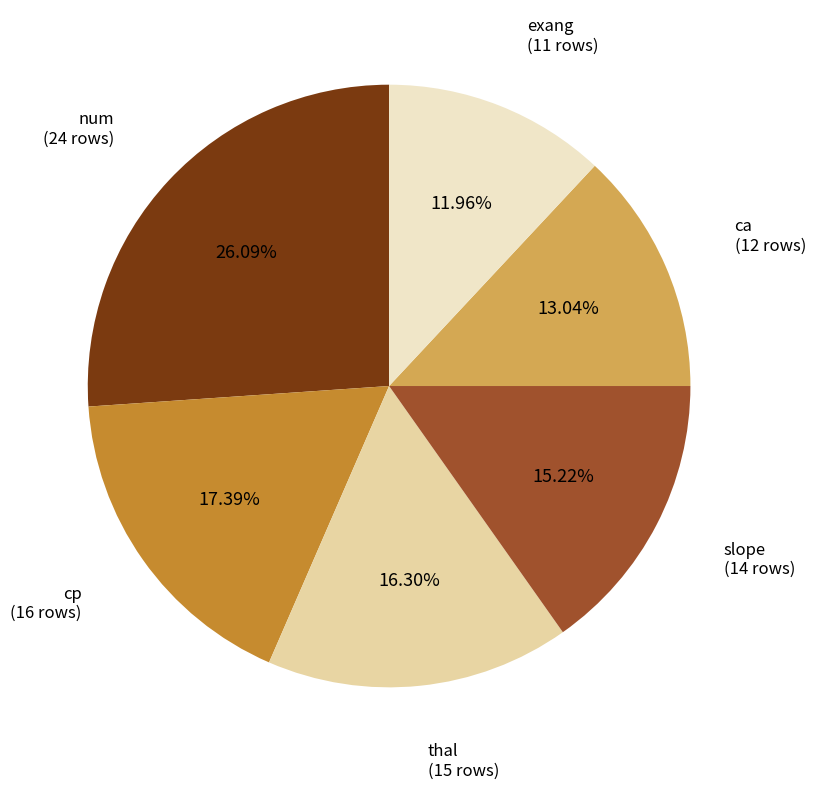

Does any single category account for the majority?

No